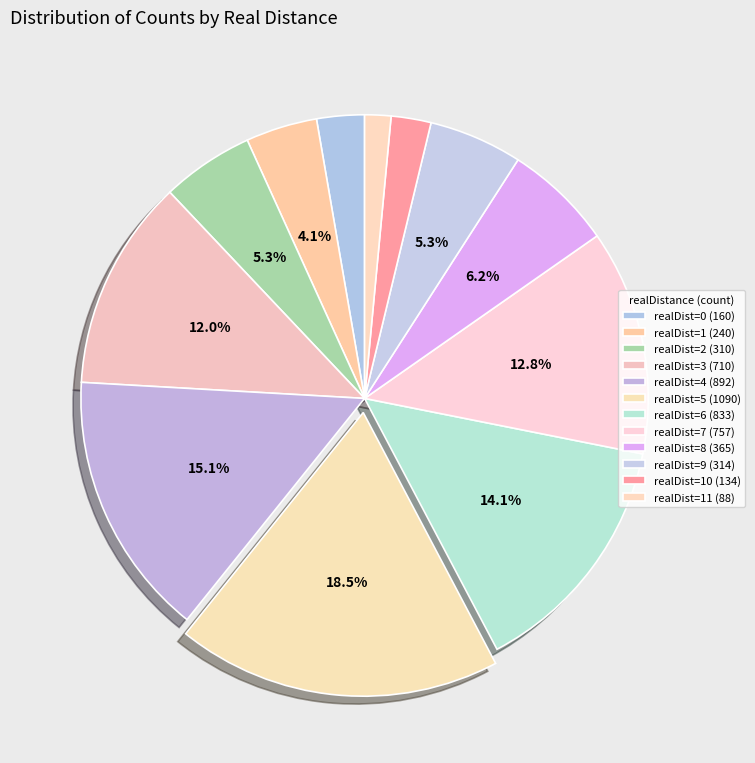

Which category has the smallest portion of the pie?

11